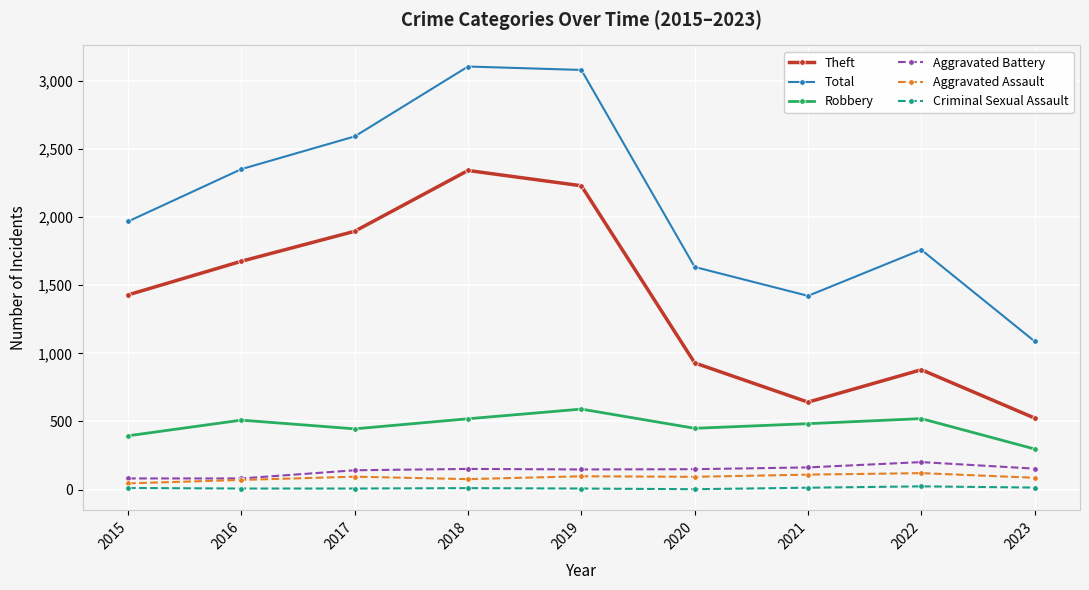

The Aggravated Assault series shows 94 at 2020. True or false?

True